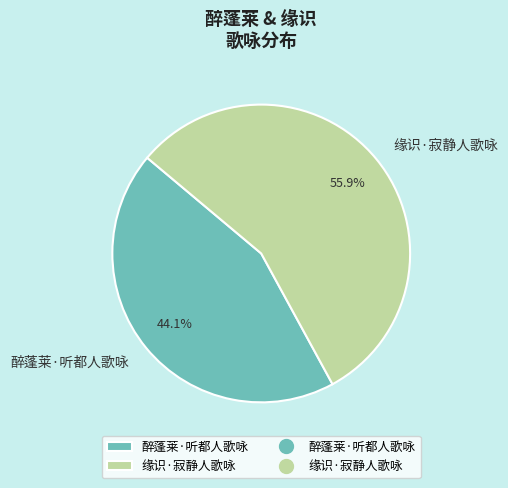

Does 缘识·寂静人歌咏 account for over 50% of the chart?

Yes